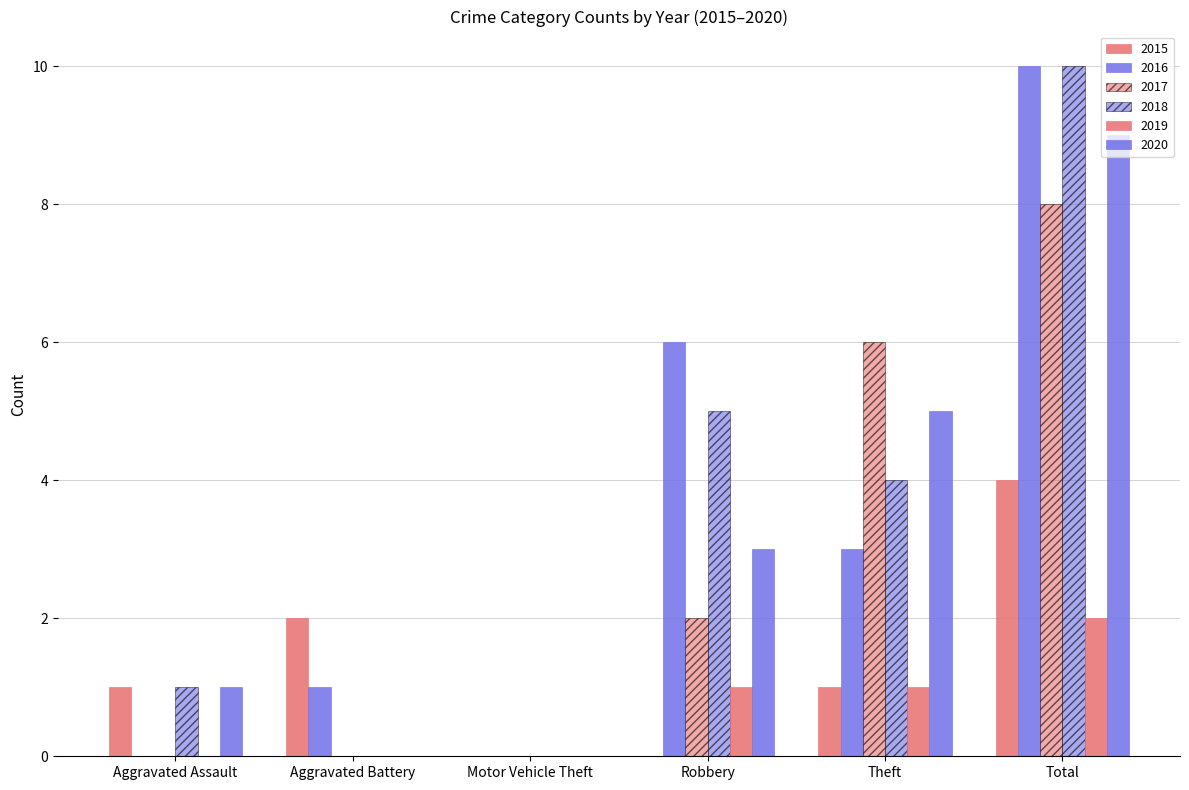

Which series has the widest spread of values?

2016